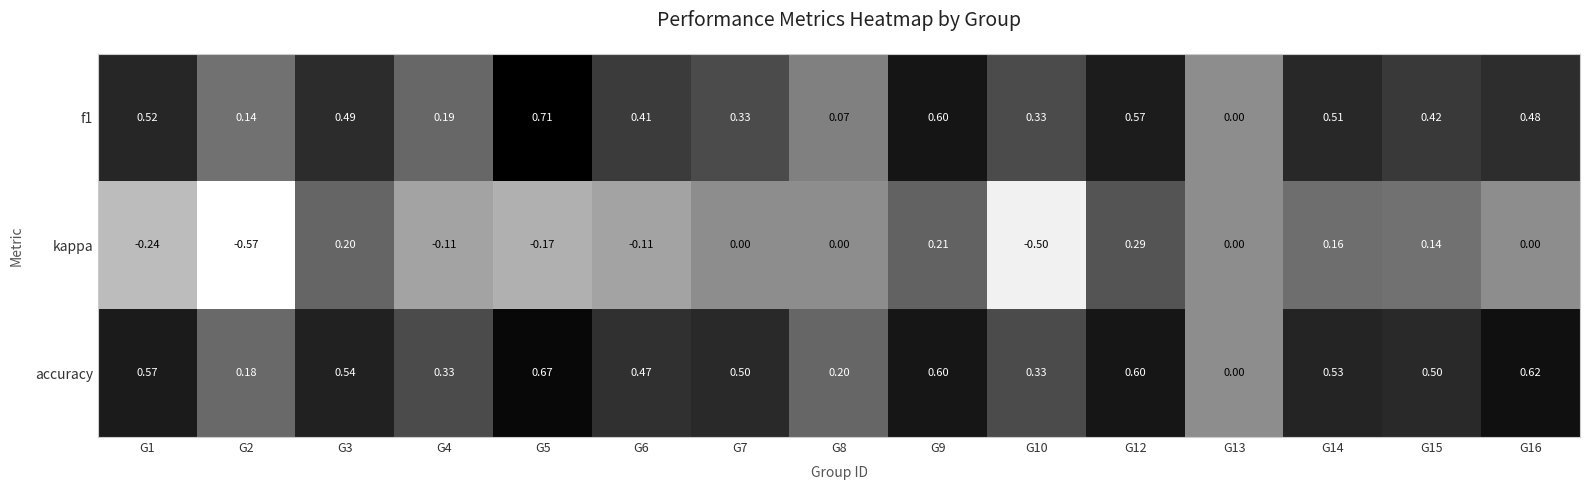

At G7, list the series in order from largest to smallest.

accuracy, f1, kappa